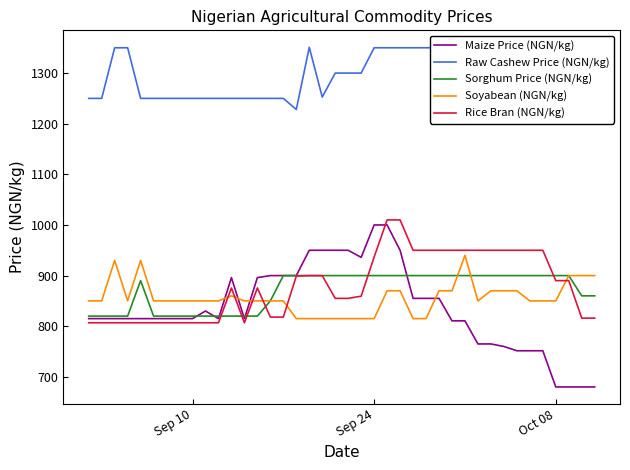

At how many categories does at least one series exceed 814?

40